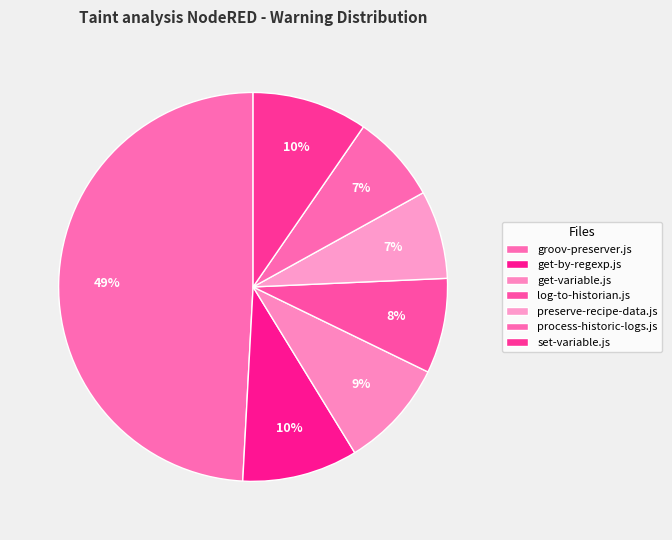

Which slice is the largest?

groov-preserver.js